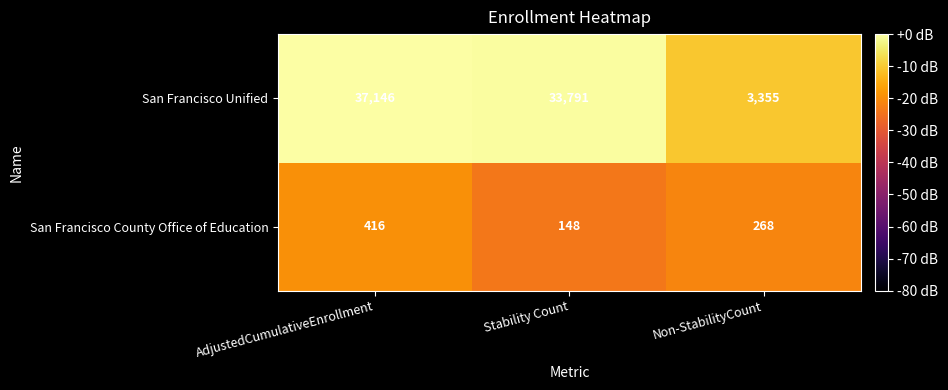

Reading right to left, transcribe all the data shown in this chart.

San Francisco Unified: Non-StabilityCount=3355	Stability Count=33791	AdjustedCumulativeEnrollment=37146
San Francisco County Office of Education: Non-StabilityCount=268	Stability Count=148	AdjustedCumulativeEnrollment=416